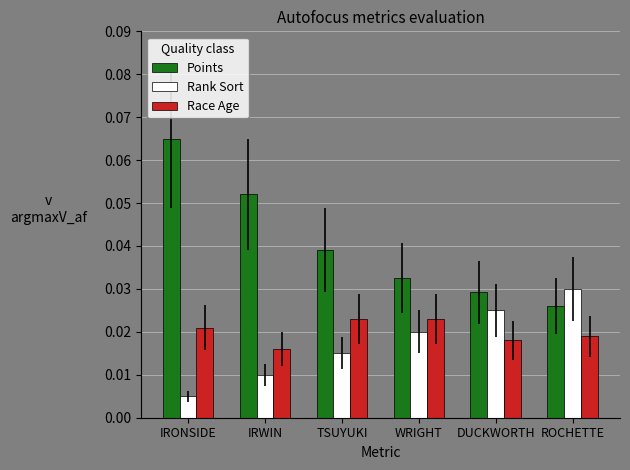

Are the bars horizontal?

No